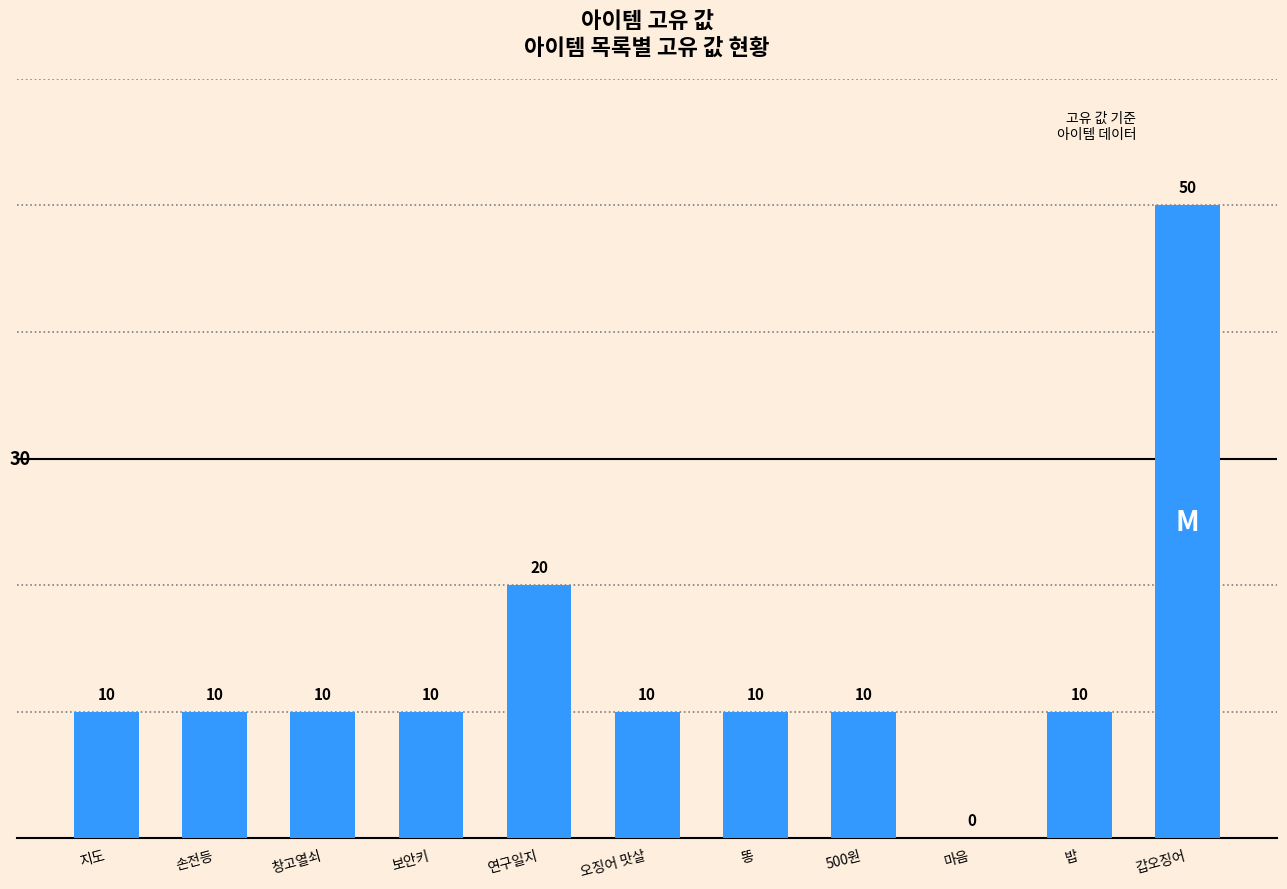

What is the average value?

14